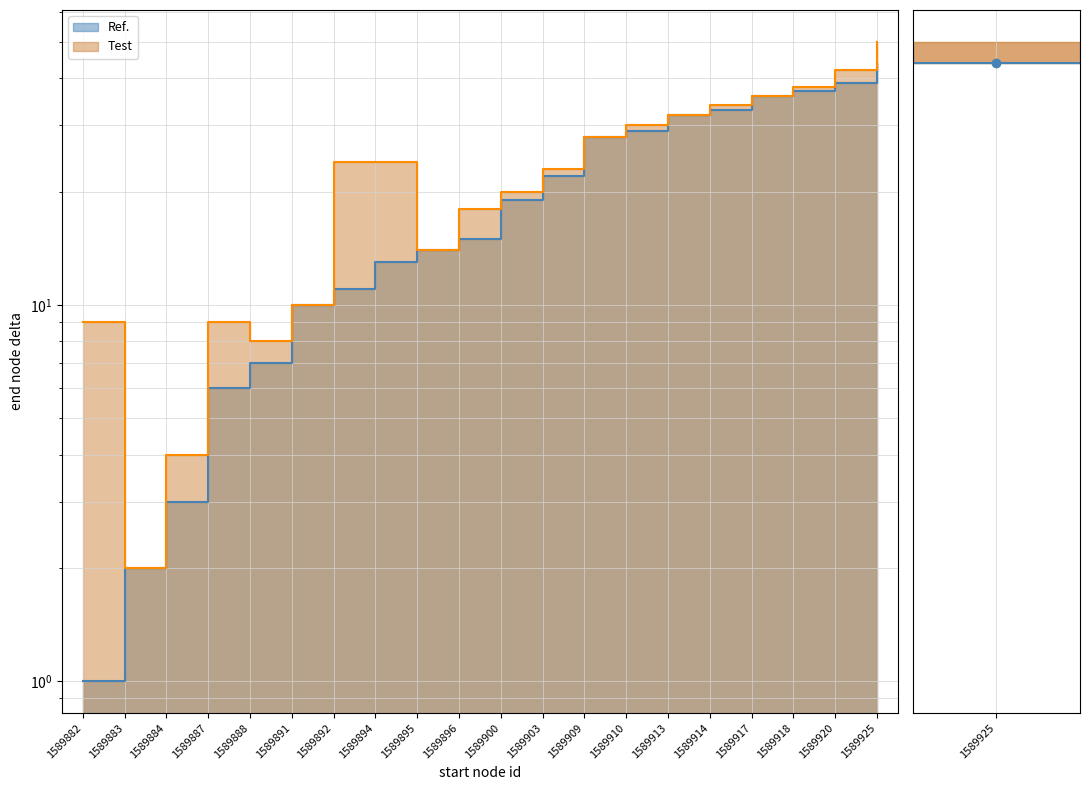

What is the sum of all Ref. values?

401